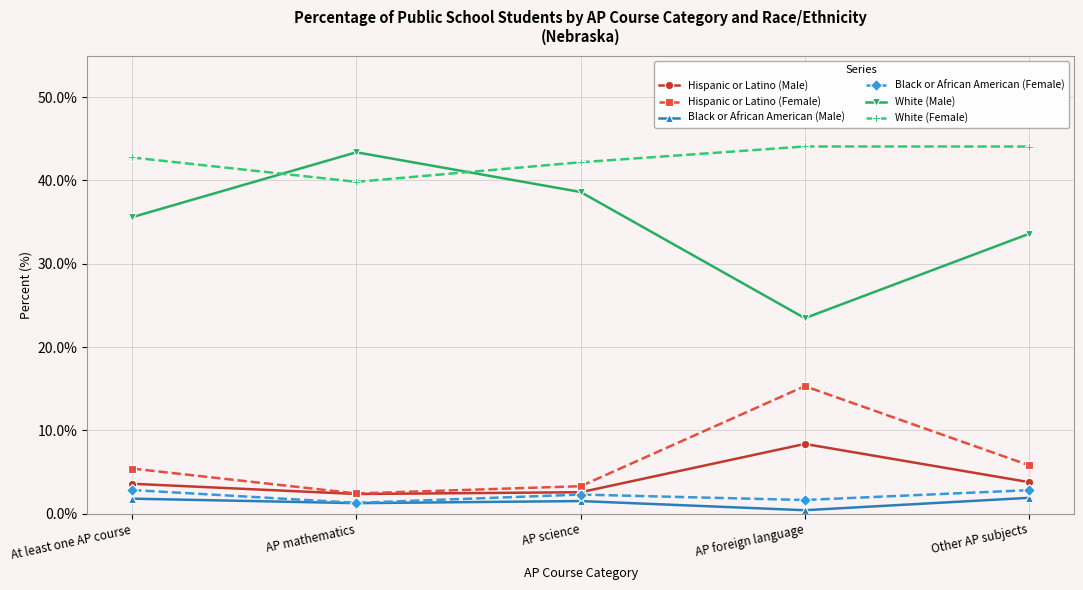

Between AP mathematics and AP foreign language, which series saw the biggest shift?

White (Male)